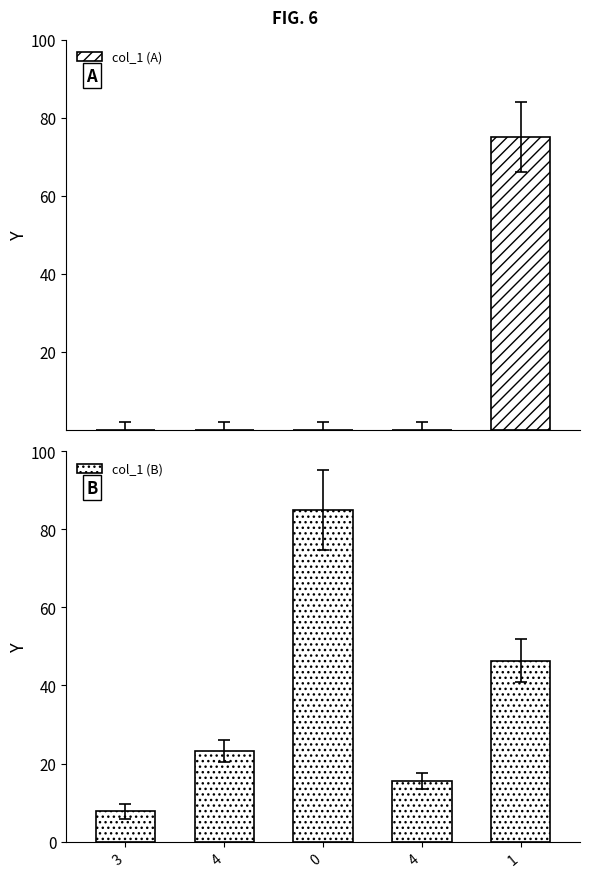

Rank the series at 1 from highest to lowest value.

col_1 (A), col_1 (B)